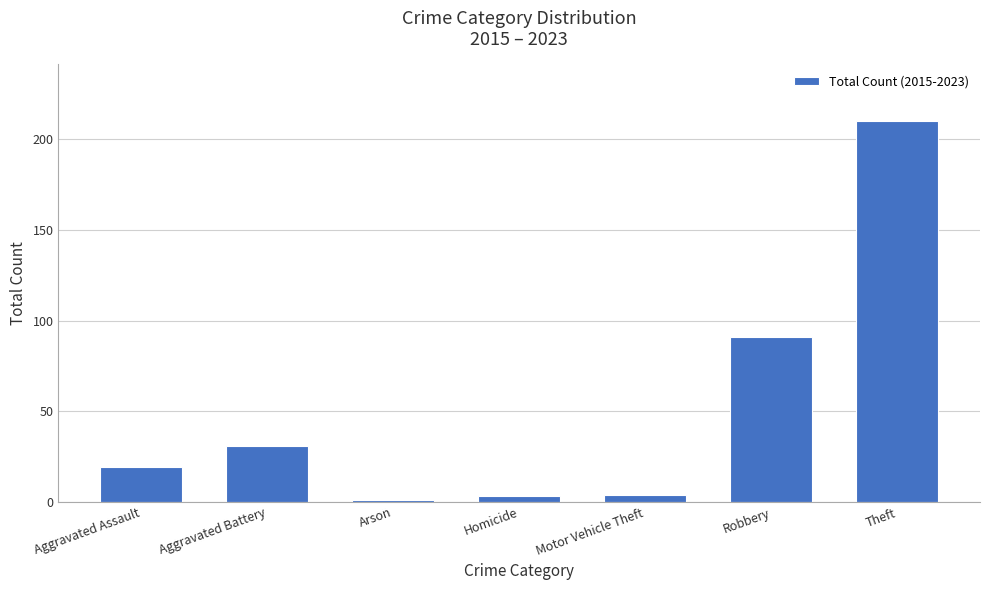

Read the value at Aggravated Battery.

31